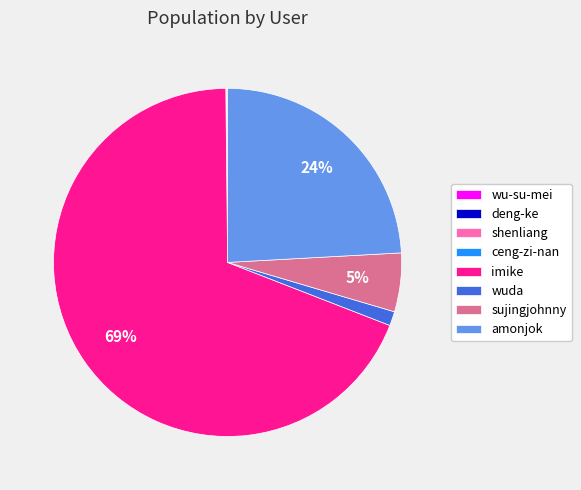

Combined, do imike and wuda account for over 50%?

Yes